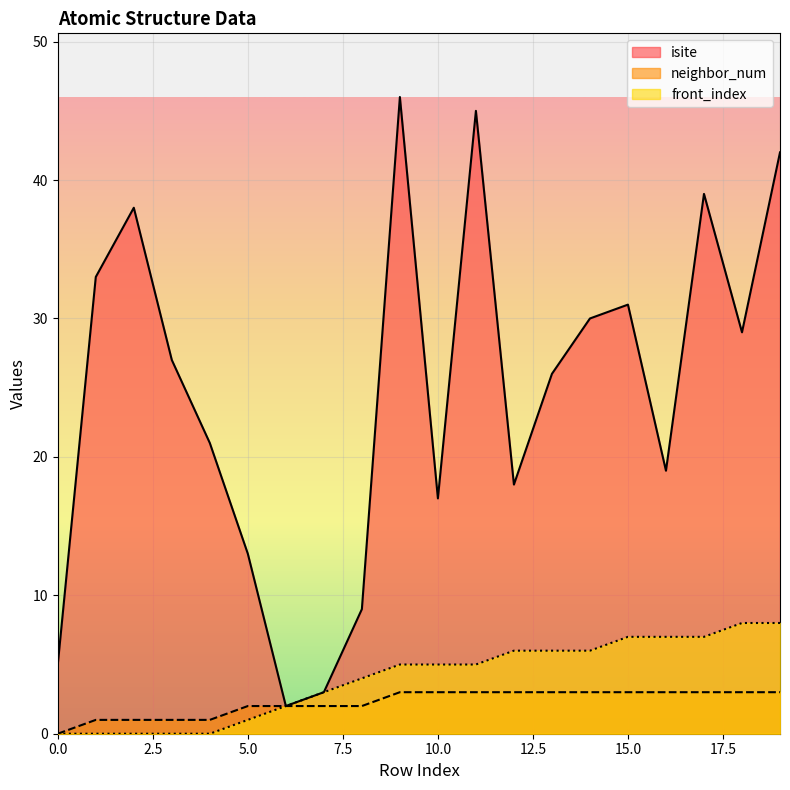

True or false: front_index and isite intersect in this chart.

False